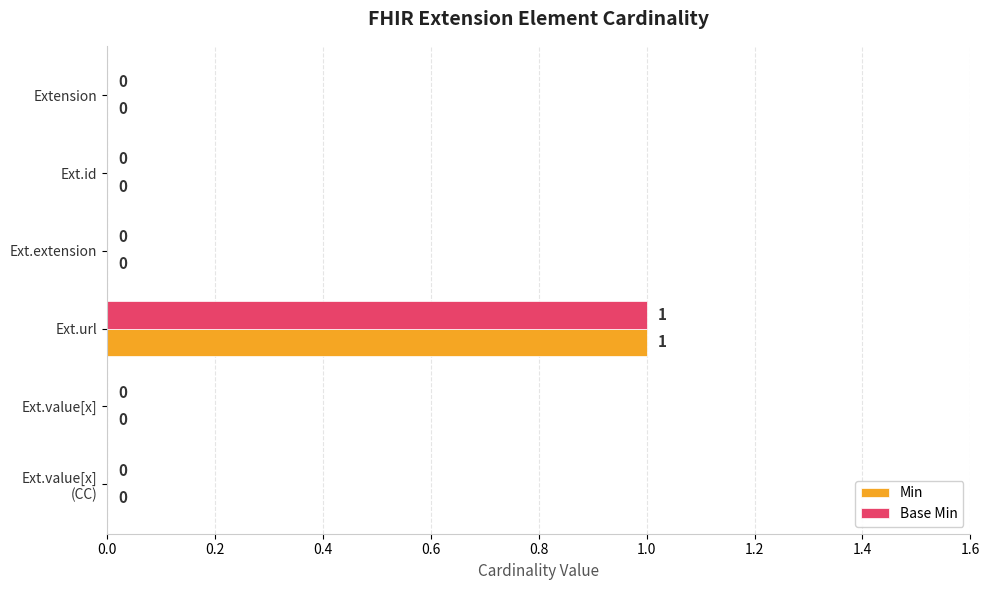

At which category is the sum across all series the highest?

Ext.url